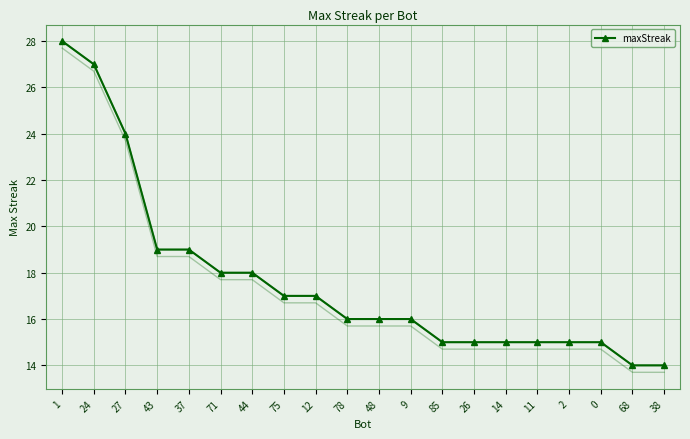

At which category does the chart reach its peak across all series?

1